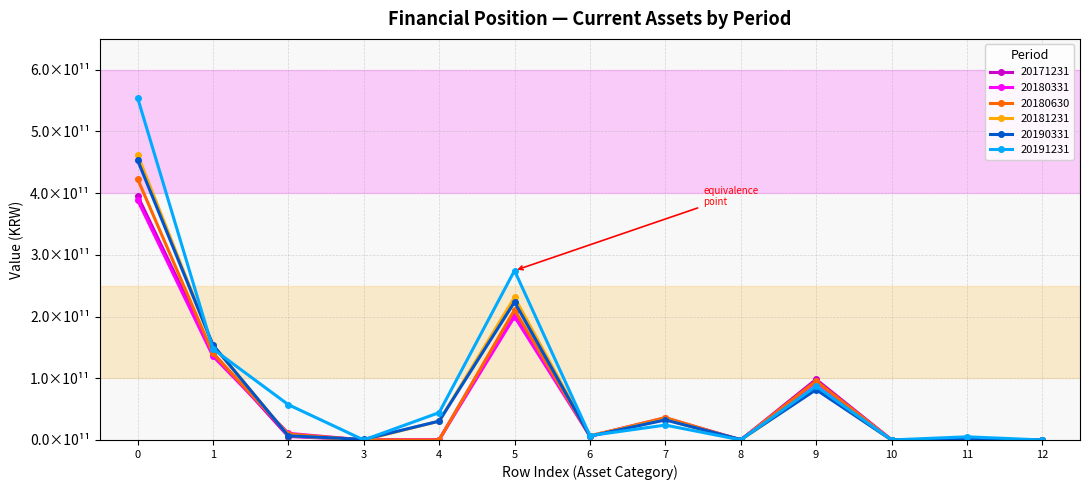

What are all the series names shown in the legend?

20171231, 20180331, 20180630, 20181231, 20190331, 20191231